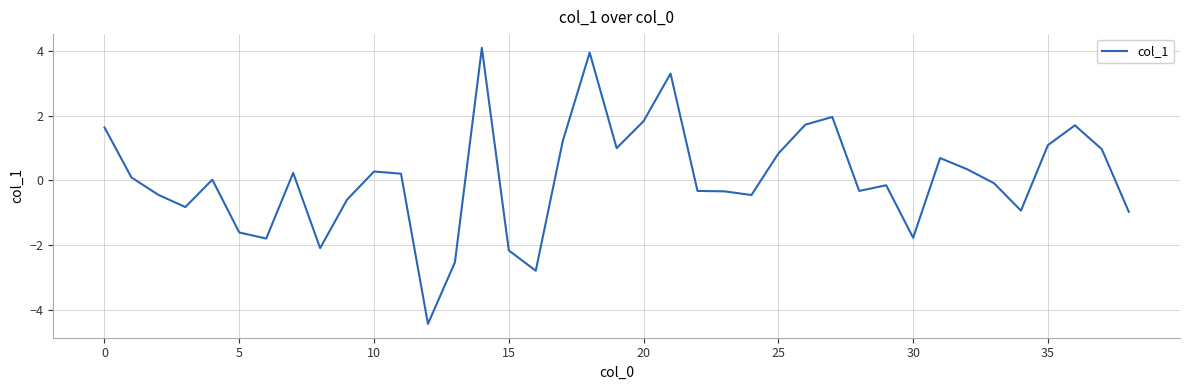

What is the smallest value displayed?

-4.4